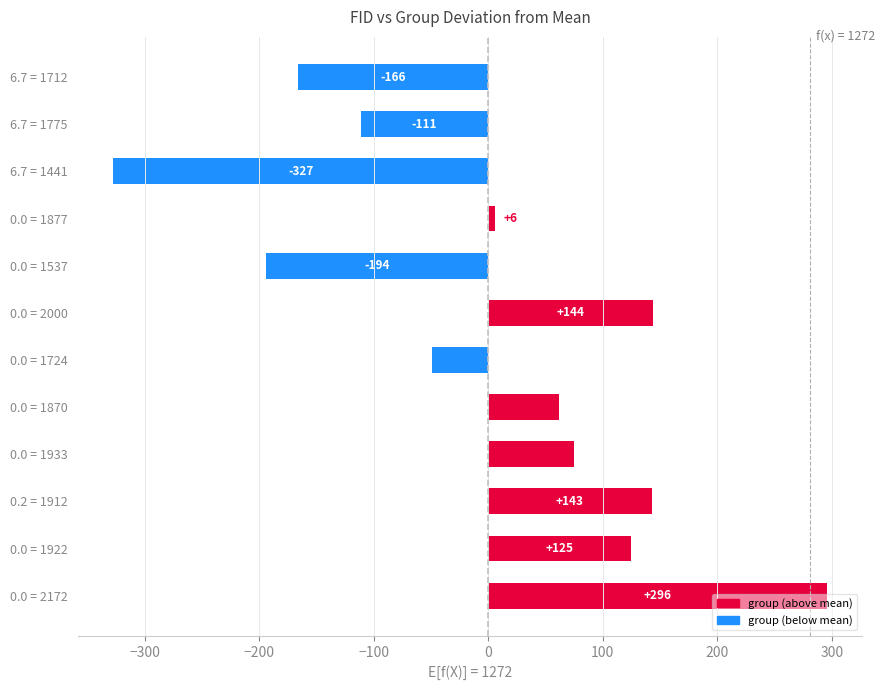

Between 0.0 = 1877 and 0.0 = 1724, which is larger?

0.0 = 1877